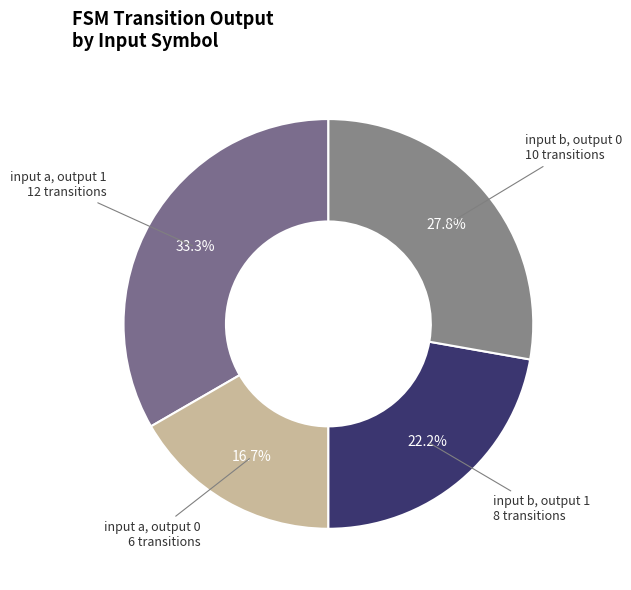

Is there a majority slice in this chart?

No